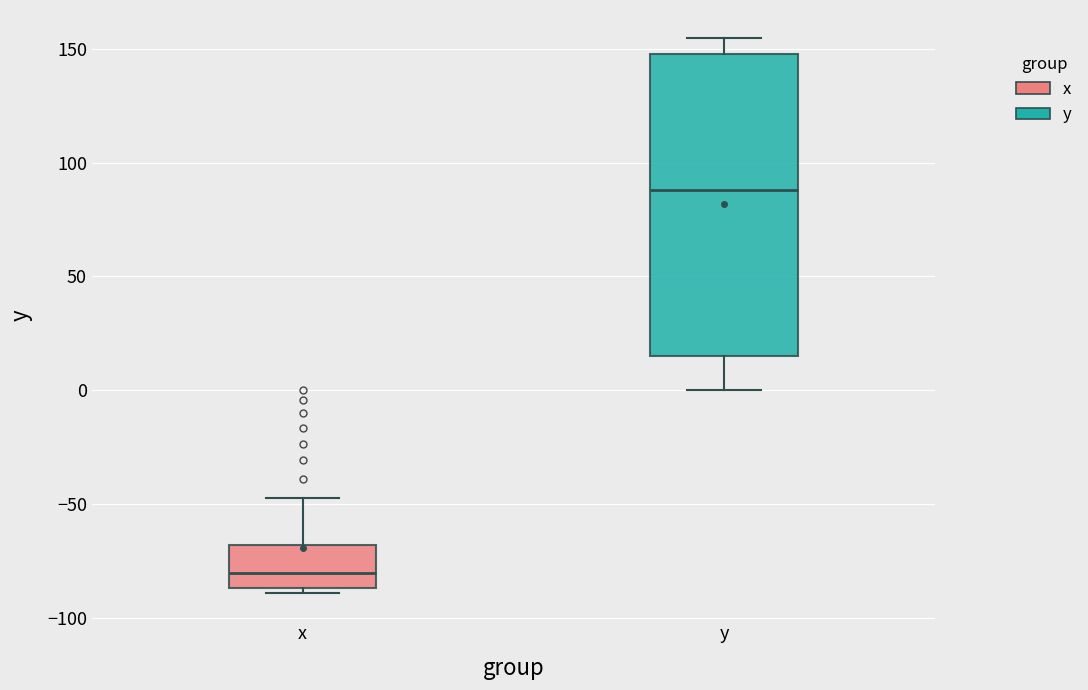

Reading left to right, read every box against the y-axis: the position of its median line, the range the box covers, and the ends of its whiskers. The values are not printed on the chart, so give them approximately, as read against the axis.

x: median -80, box -85 to -70, whiskers -90 to -45
y: median 90, box 15 to 150, whiskers 0 to 155